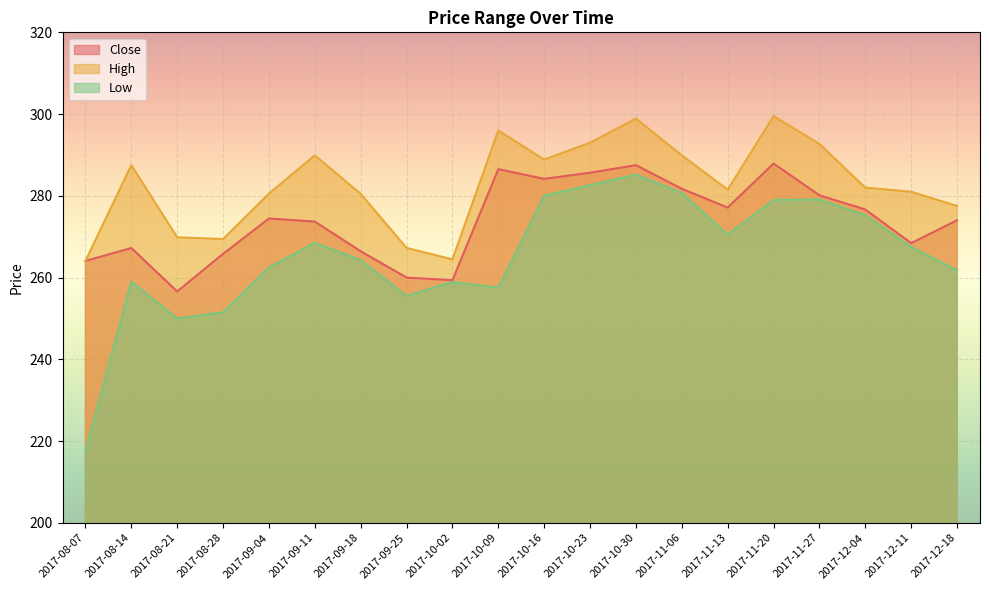

True or false: Close and Low intersect in this chart.

False